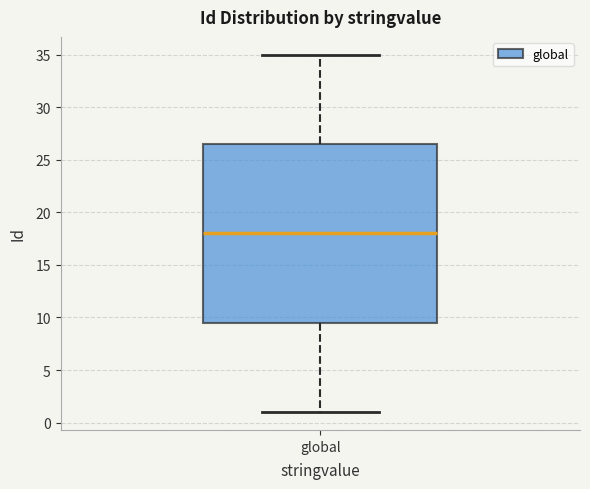

Transcribe this box plot: give where the median line is, the range the box spans, and where the two whiskers end, as read against the y-axis. The values are not printed on the chart, so give them approximately, as read against the axis.

median 18.0, box 9.5 to 26.5, whiskers 1.0 to 35.0